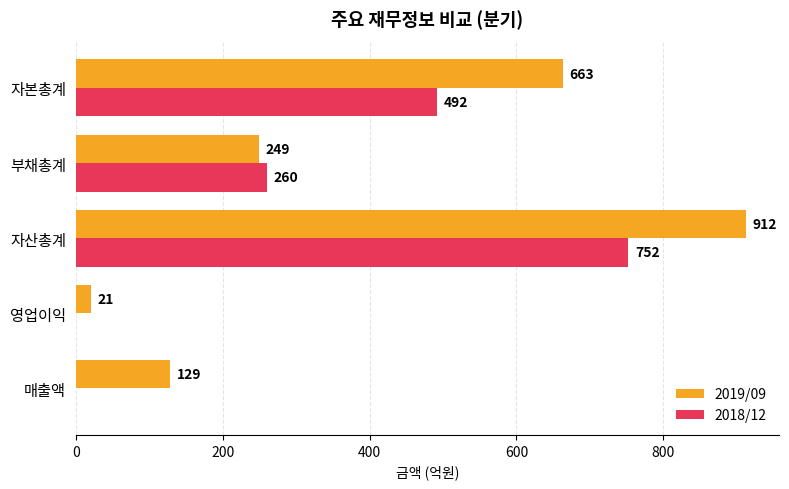

Which series has the largest total across all categories?

2019/09